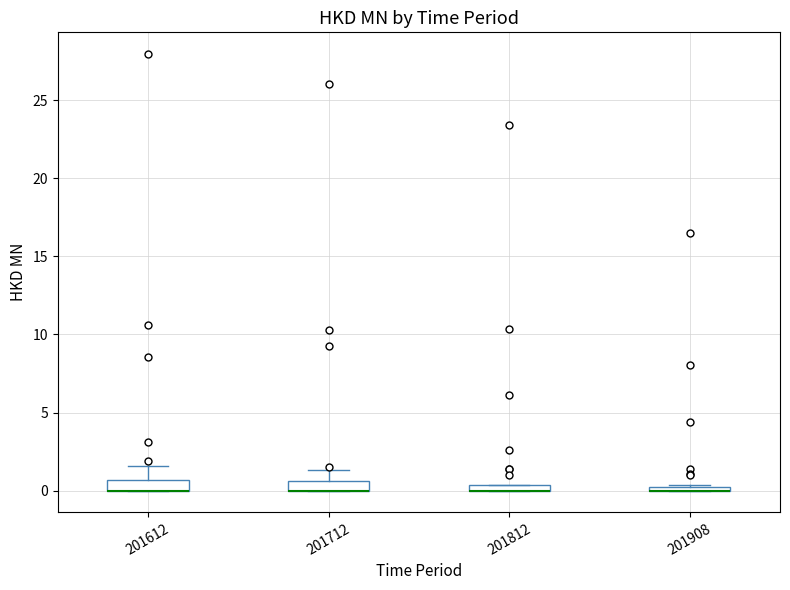

Where does the upper whisker of the box at x = 201712 end on the y-axis? The values are not printed on the chart, so give them approximately, as read against the axis.

1.5